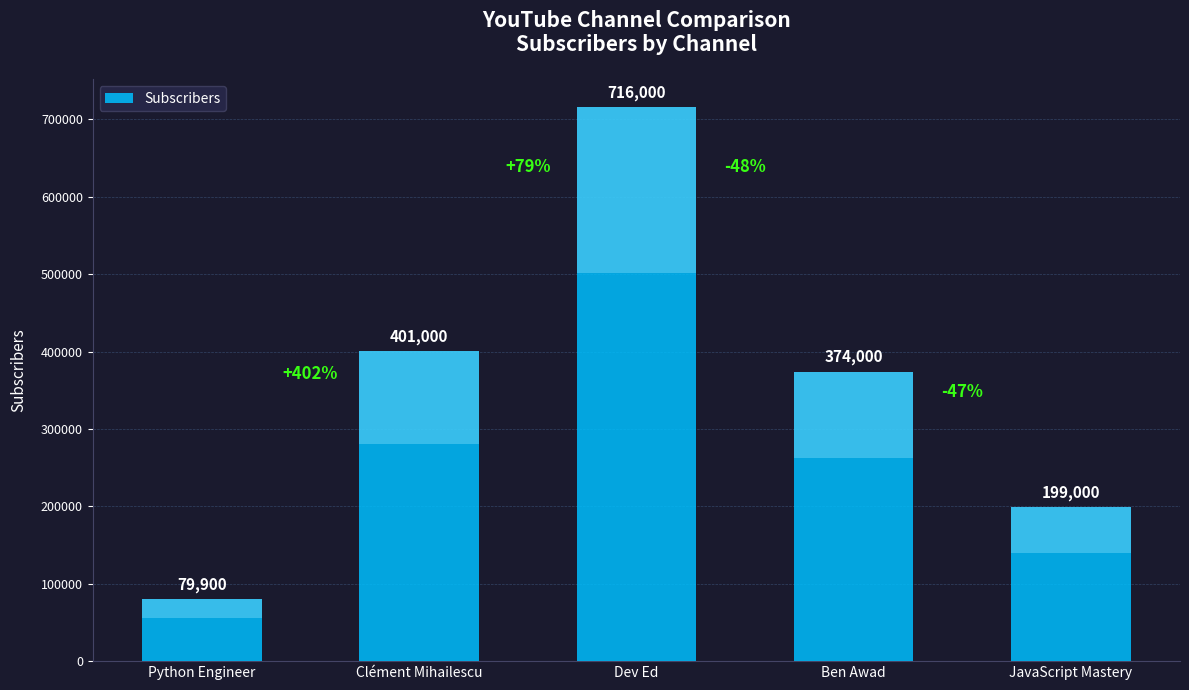

Reading right to left, list all the values displayed in this chart.

JavaScript Mastery=199000	Ben Awad=374000	Dev Ed=716000	Clément Mihailescu=401000	Python Engineer=79900